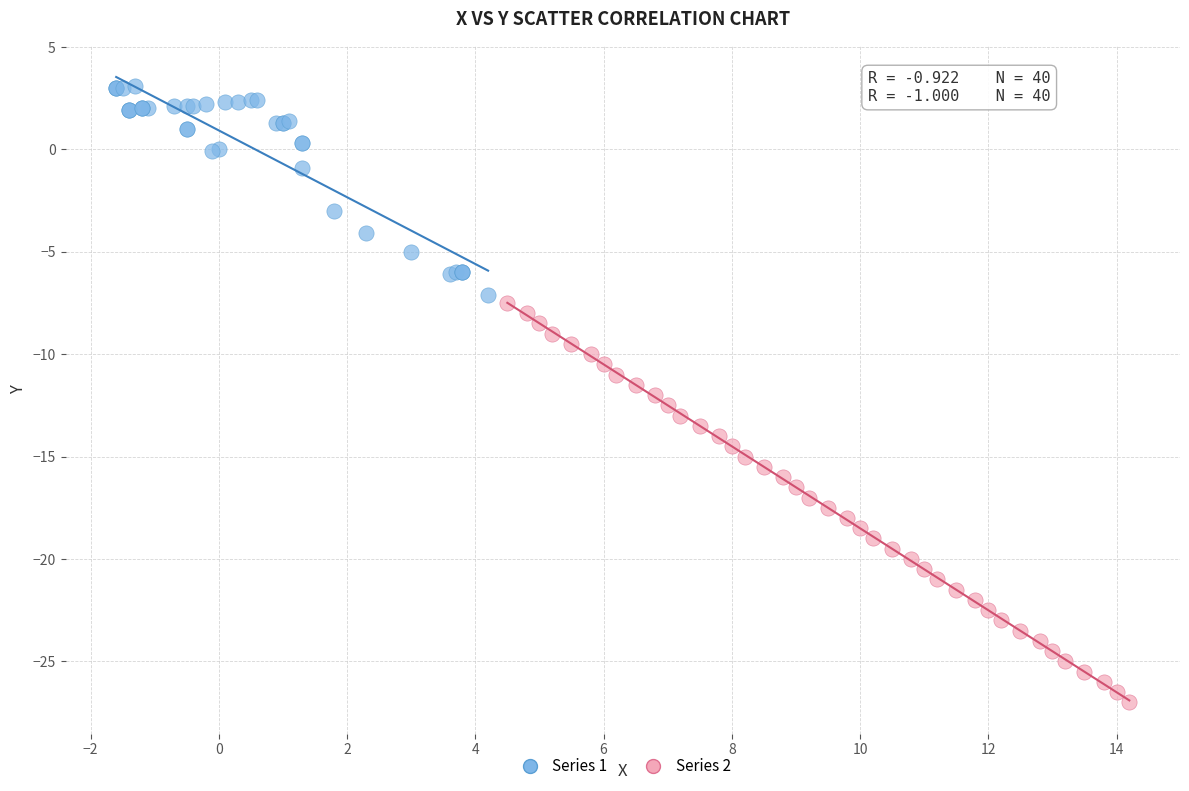

Which series contains the lowest Y value?

Series 2